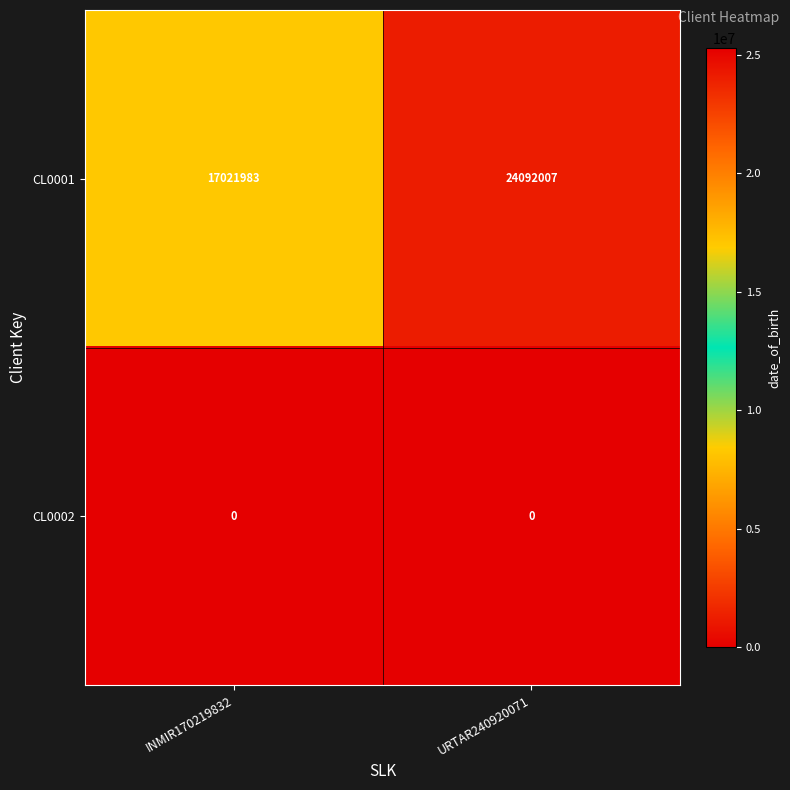

What is the difference between the highest and lowest values at URTAR240920071?

24092007